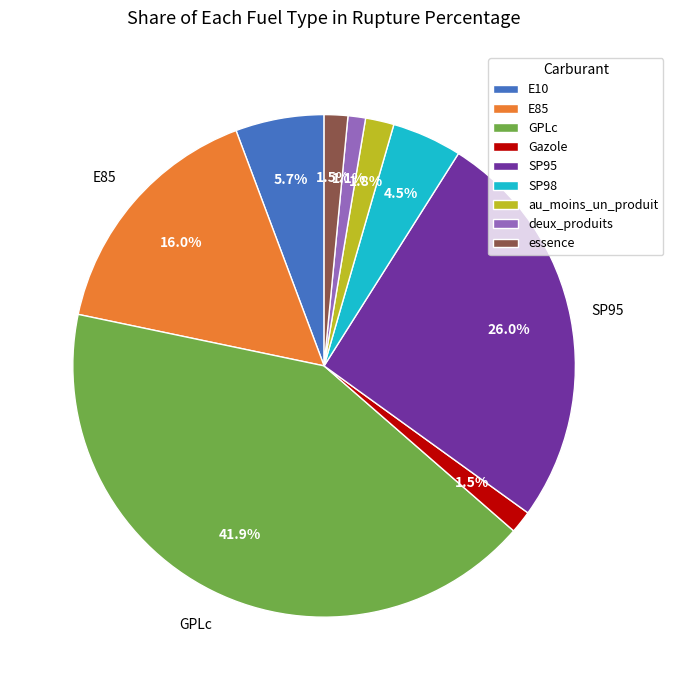

What percentage is NOT represented by SP98?

95.5%